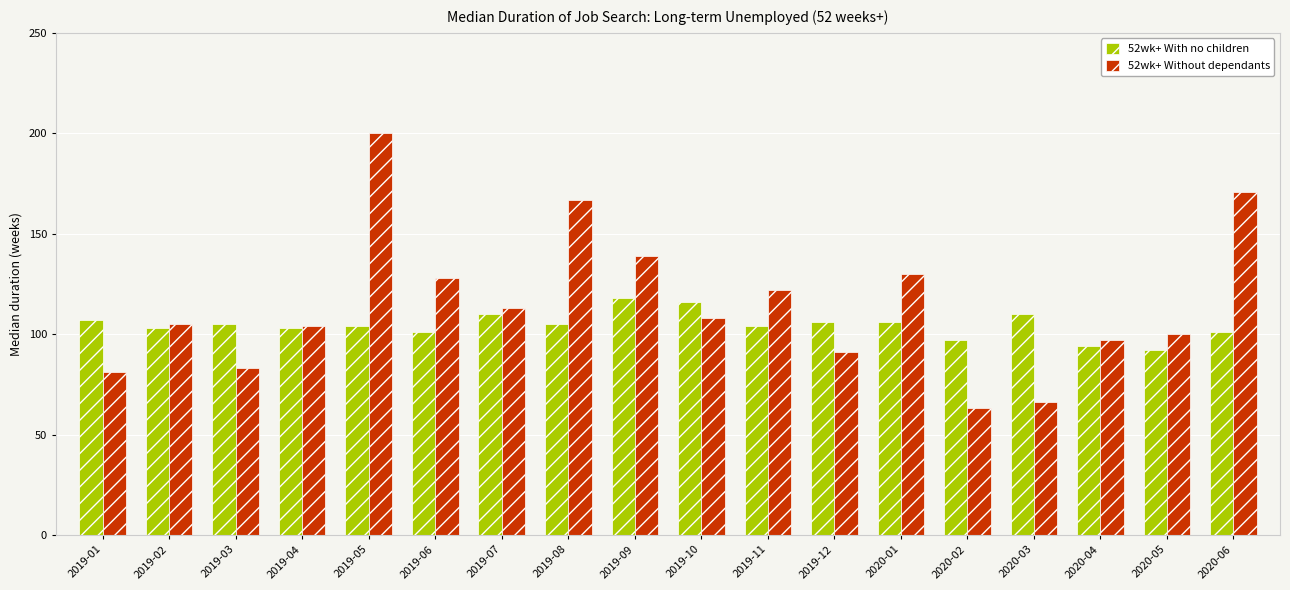

The 52wk+ With no children series shows 202 at 2019-10. True or false?

False